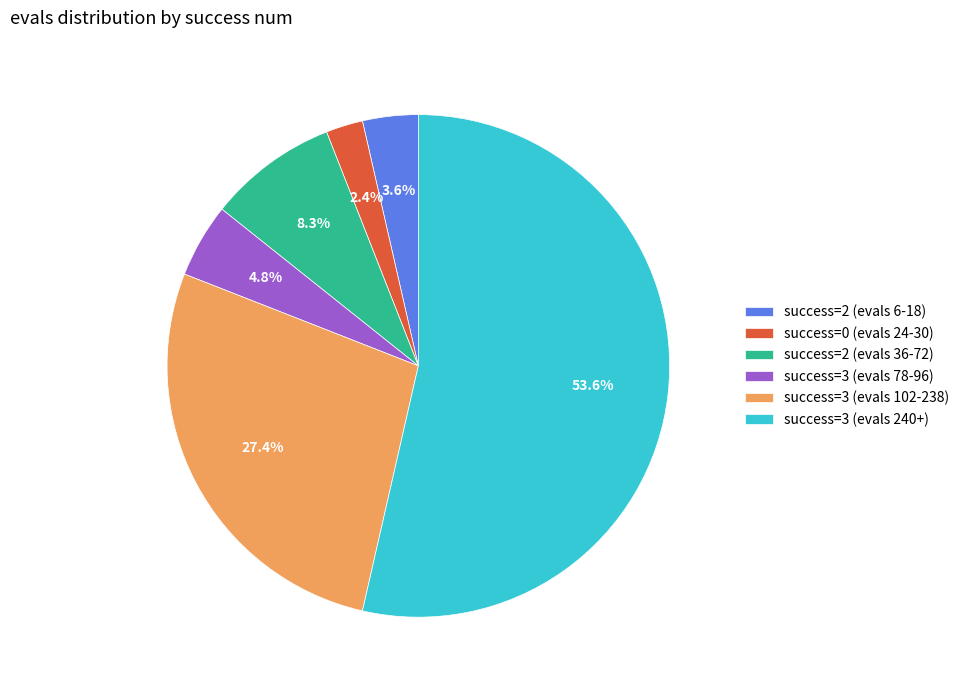

Combined, do success=3 (evals 78-96) and success=3 (evals 102-238) account for over 50%?

No